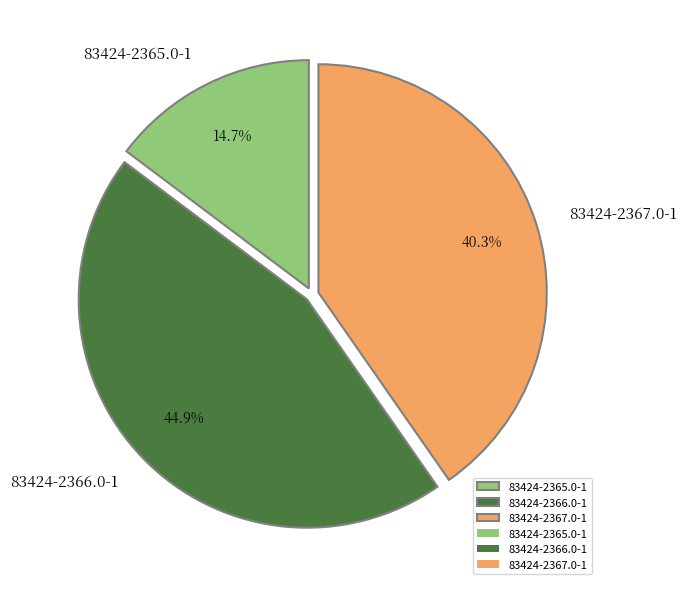

Approximately how many times larger is the value at 83424-2366.0-1 compared to 83424-2367.0-1?

1.1